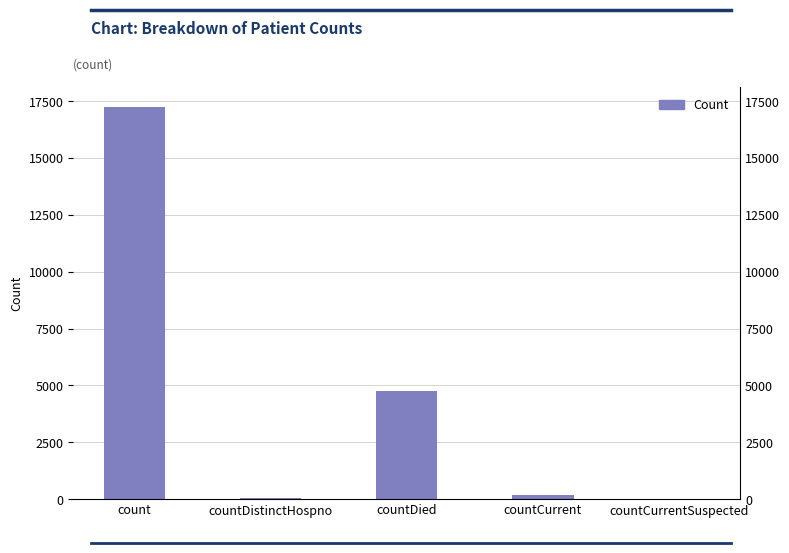

The chart shows a value of 254 at countCurrent. True or false?

False